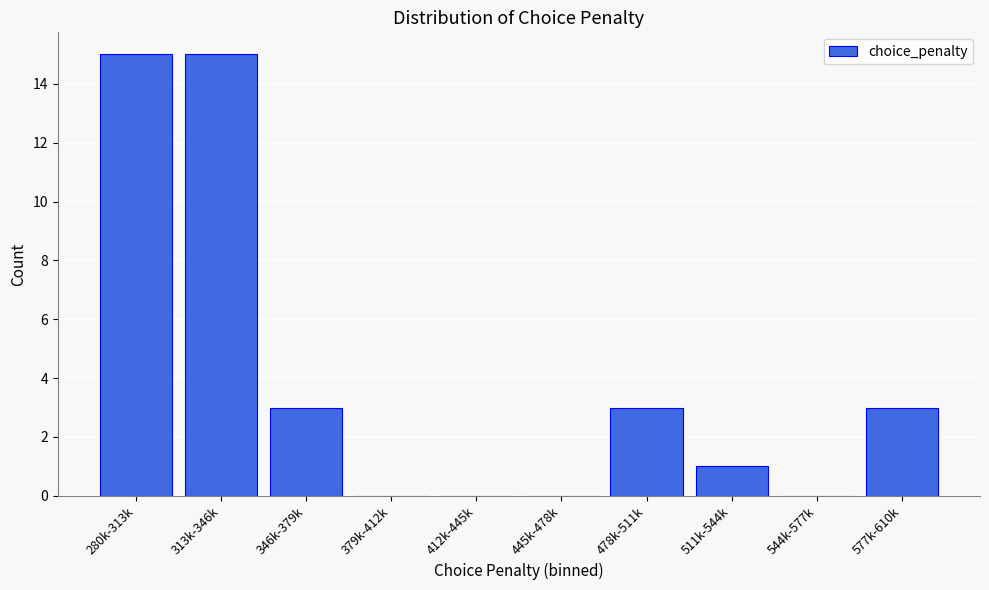

Reading left to right, what are all the values shown in this chart?

280k-313k=15	313k-346k=15	346k-379k=3	379k-412k=0	412k-445k=0	445k-478k=0	478k-511k=3	511k-544k=1	544k-577k=0	577k-610k=3